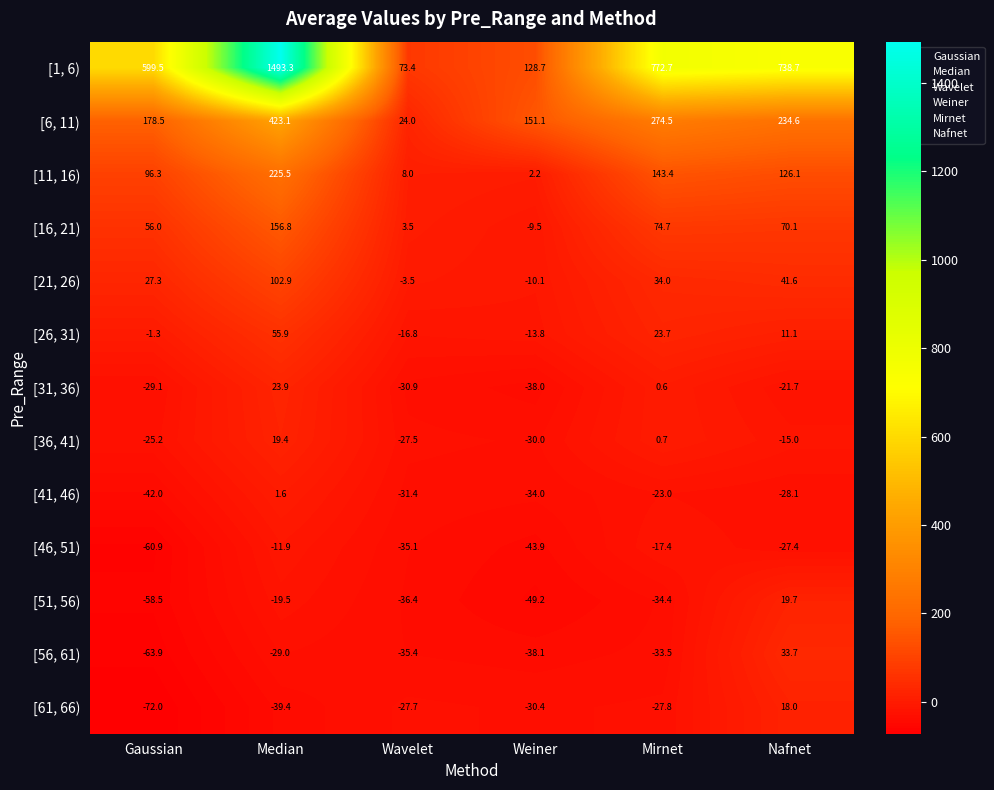

How many data points does each series have?

6